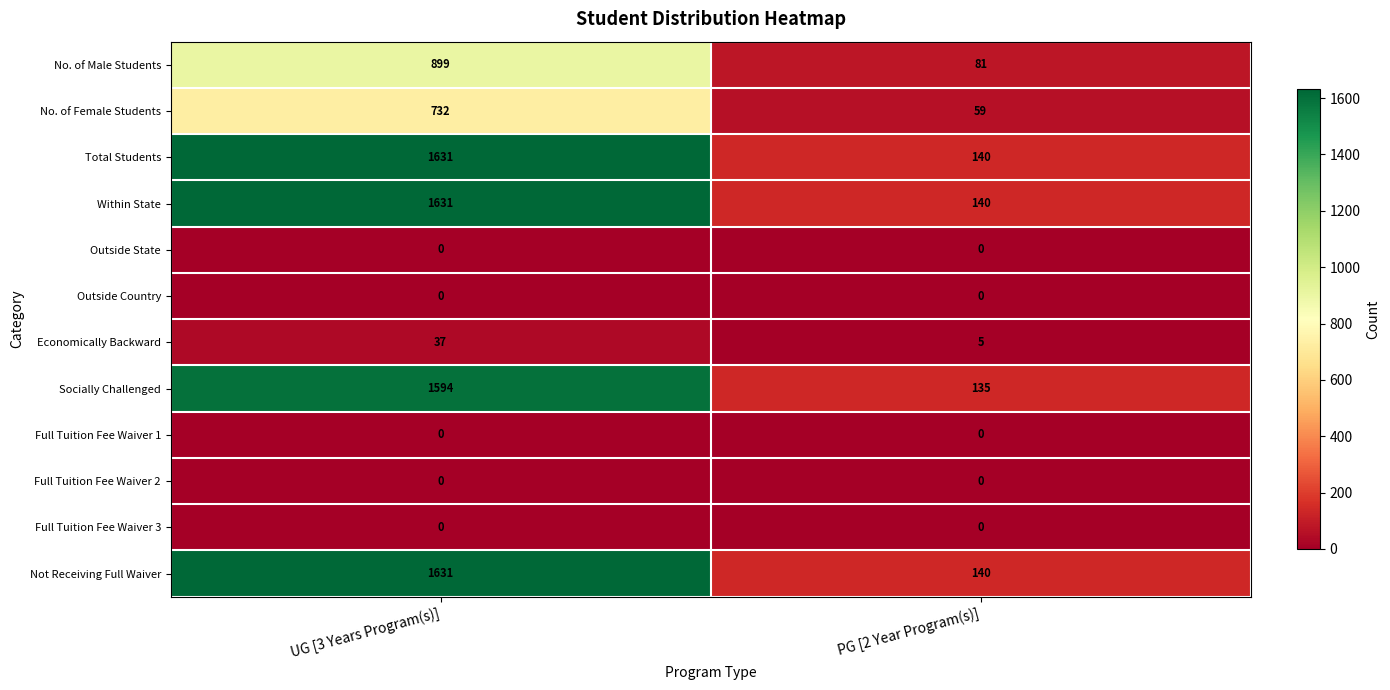

True or false: Economically Backward has a value of 25 at UG [3 Years Program(s)].

False